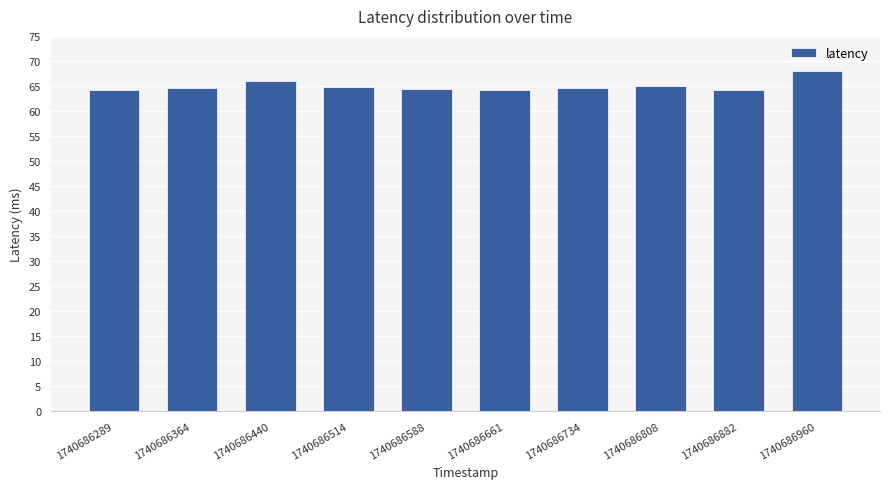

Is it true that the value at 1740686661 is 64.1?

True